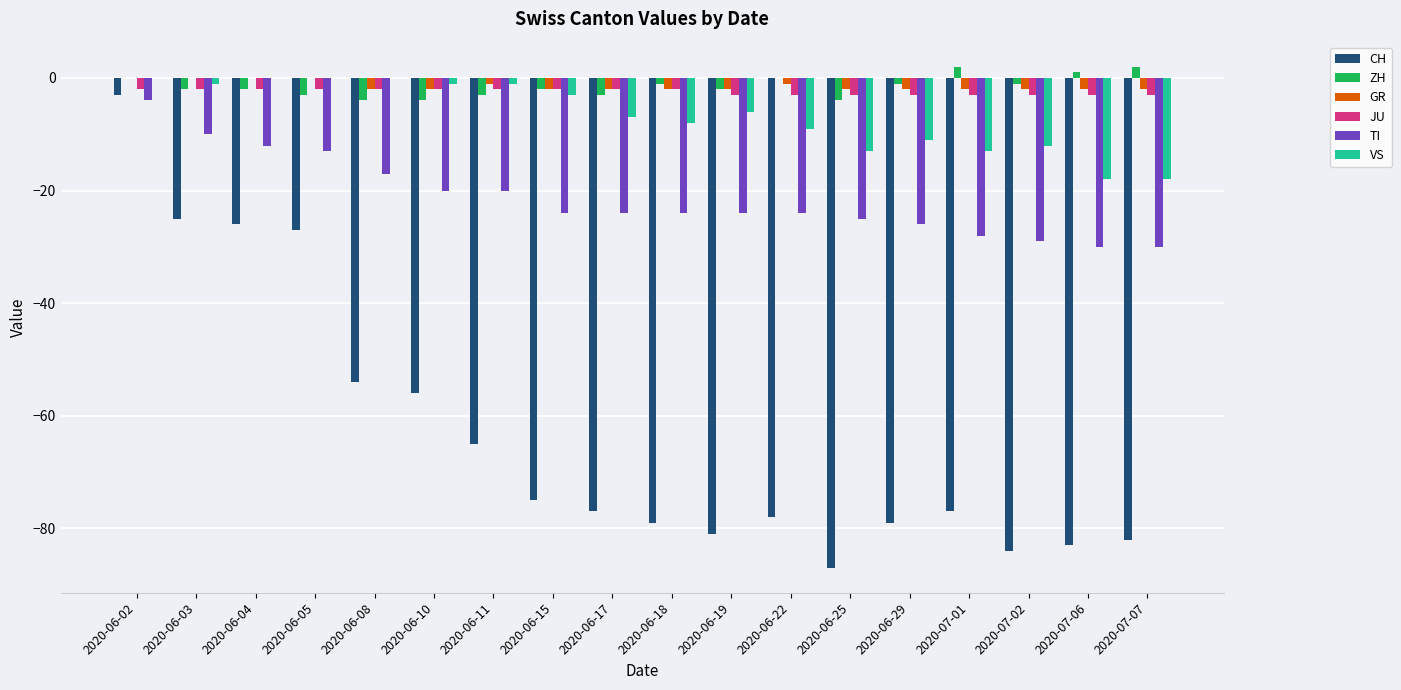

At which category is the sum across all series the highest?

2020-06-02